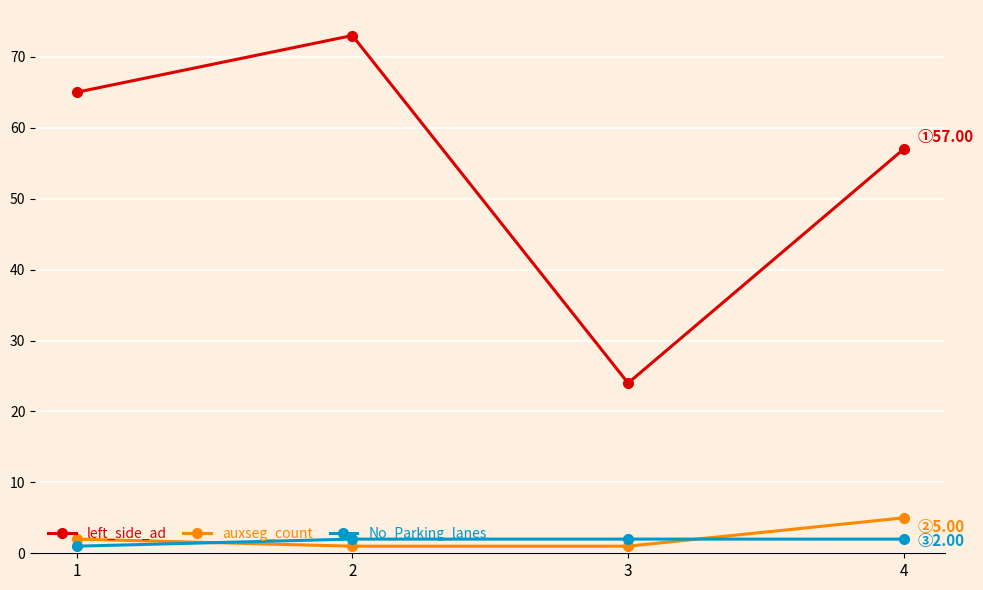

Is it true that No_Parking_lanes equals 1 at 1?

True